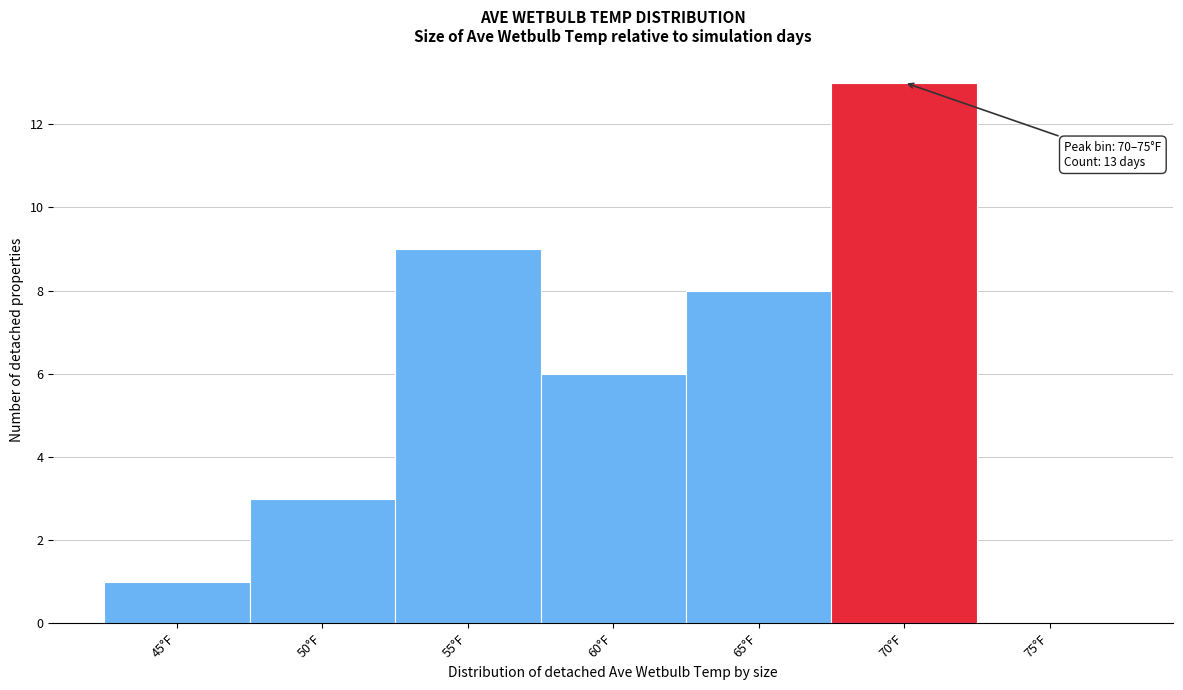

Reading left to right, transcribe all the data shown in this chart.

45°F=1	50°F=3	55°F=9	60°F=6	65°F=8	70°F=13	75°F=0